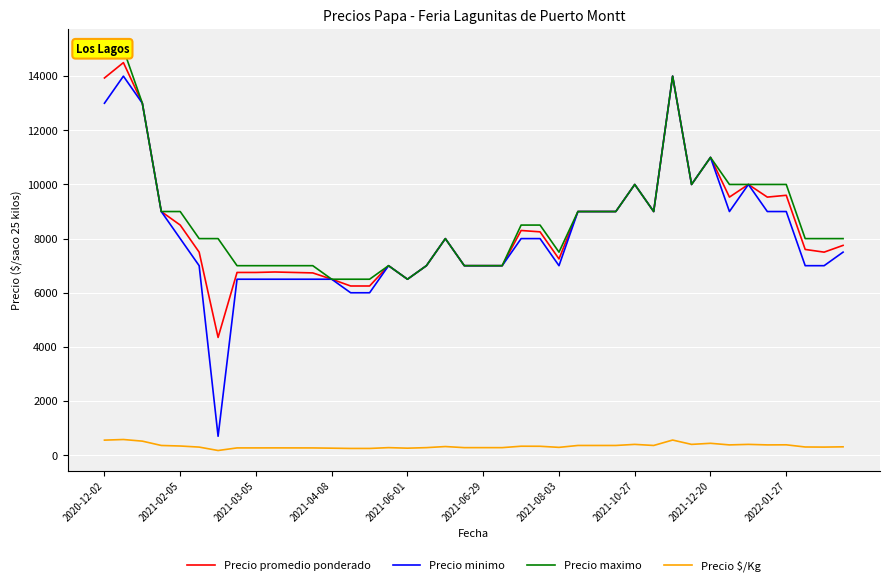

Where is Precio promedio ponderado nearest to the value 9425?

33